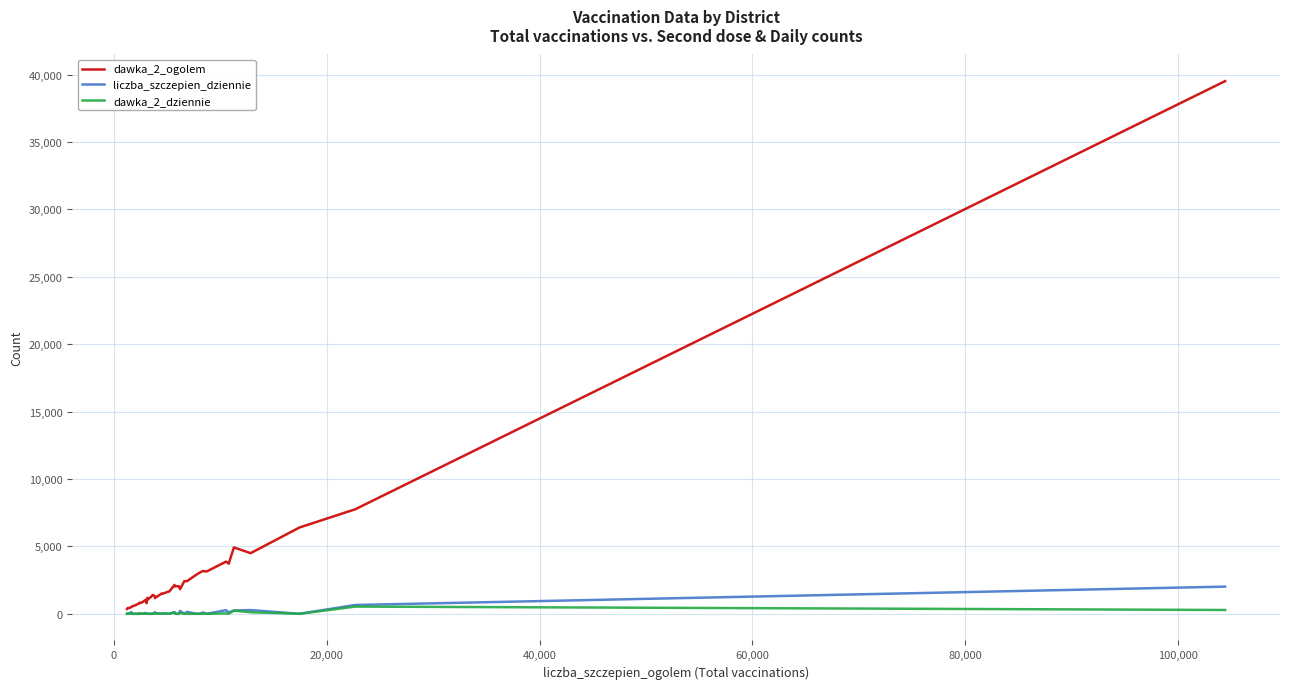

Which series has the largest range (max minus min)?

dawka_2_ogolem